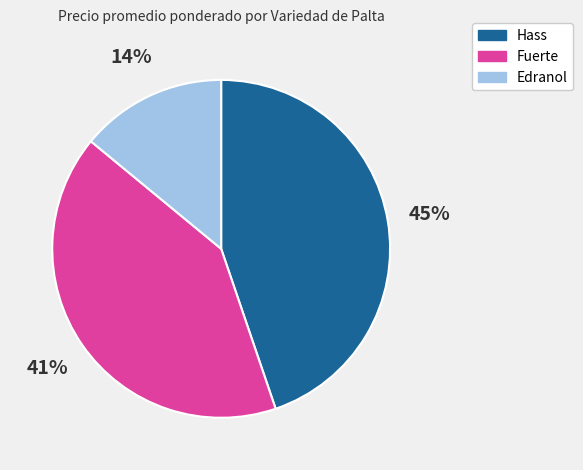

To the nearest percent, what is the average slice percentage?

33%